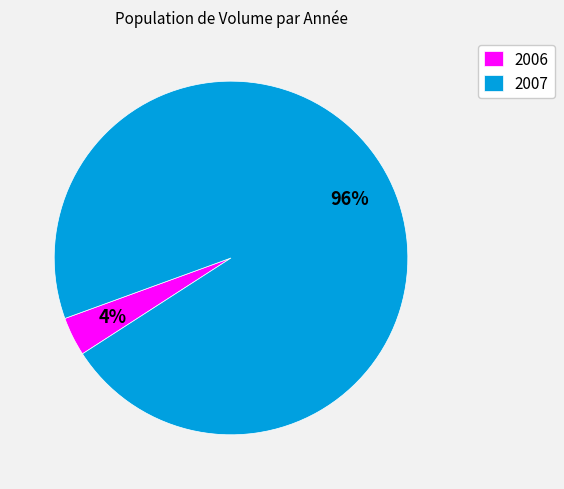

Rank the categories by value from lowest to highest.

2006, 2007